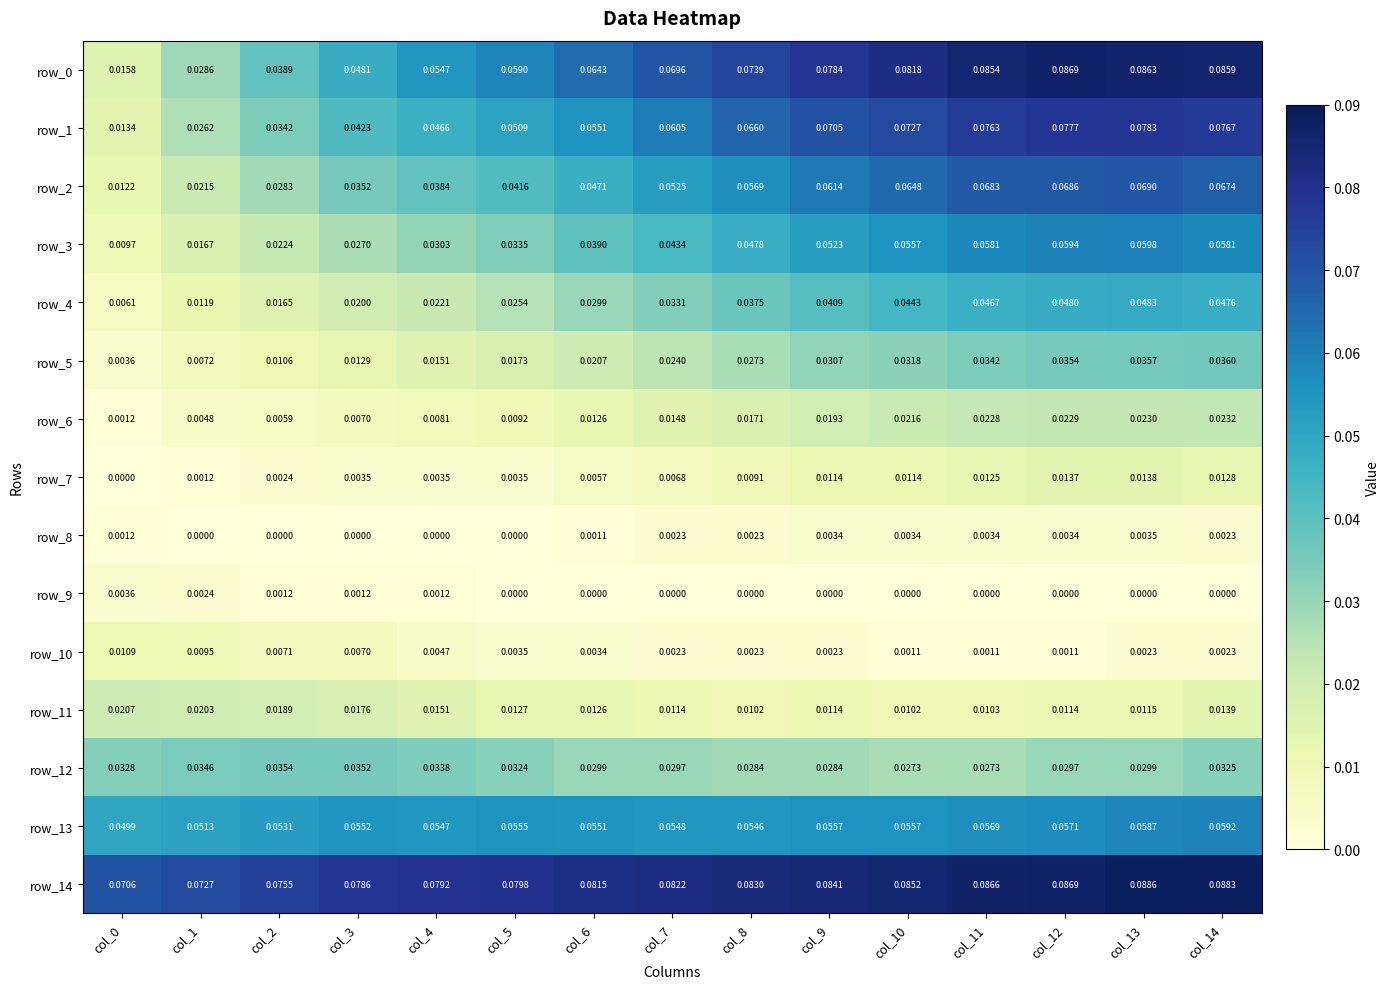

Is the value of row_9 at col_9 greater than the value of row_2 at col_9?

No